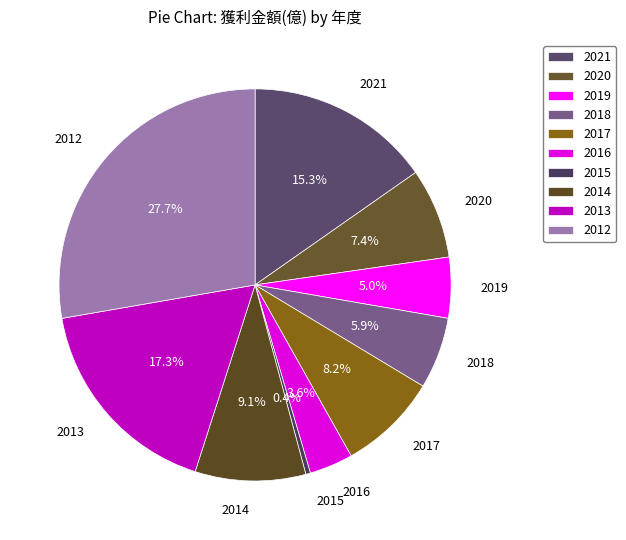

Which slice is the smallest?

2015